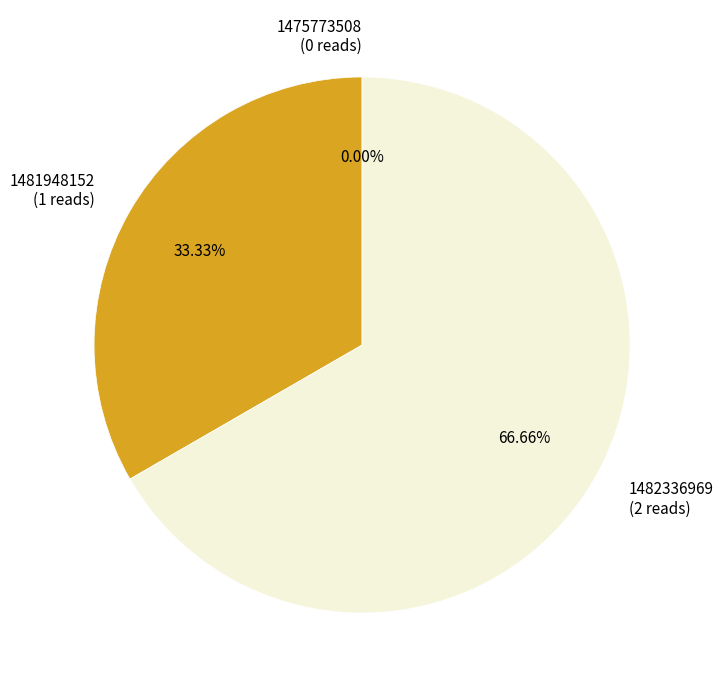

Is there a majority slice in this chart?

Yes